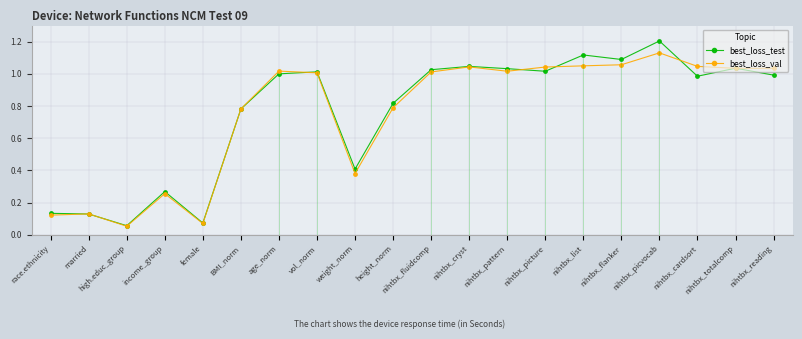

What is the highest value of the best_loss_test series?

1.2